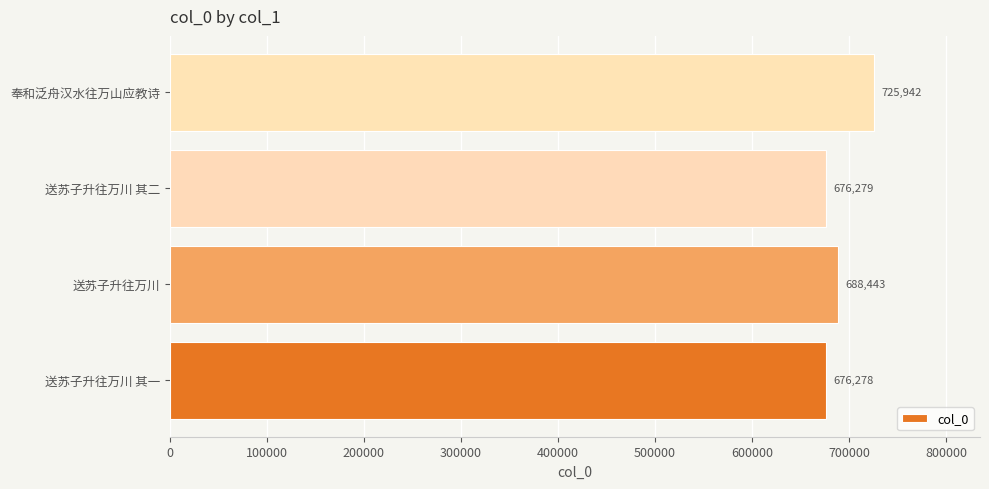

List the labels in order of value, smallest first.

送苏子升往万川 其一, 送苏子升往万川 其二, 送苏子升往万川, 奉和泛舟汉水往万山应教诗